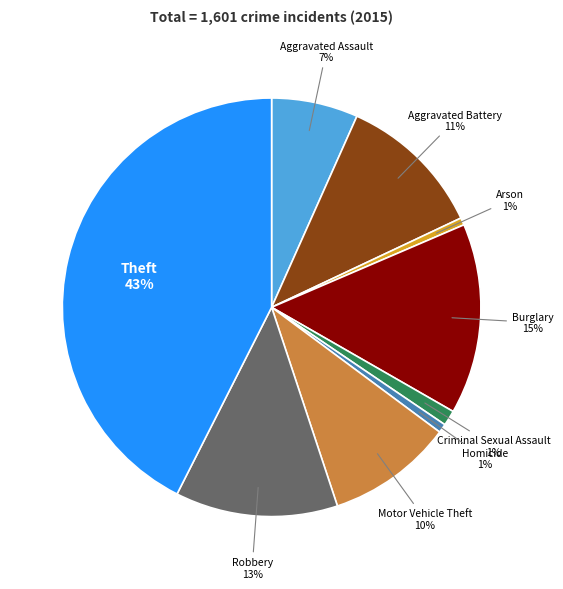

Is there any slice that represents more than half of the pie?

No